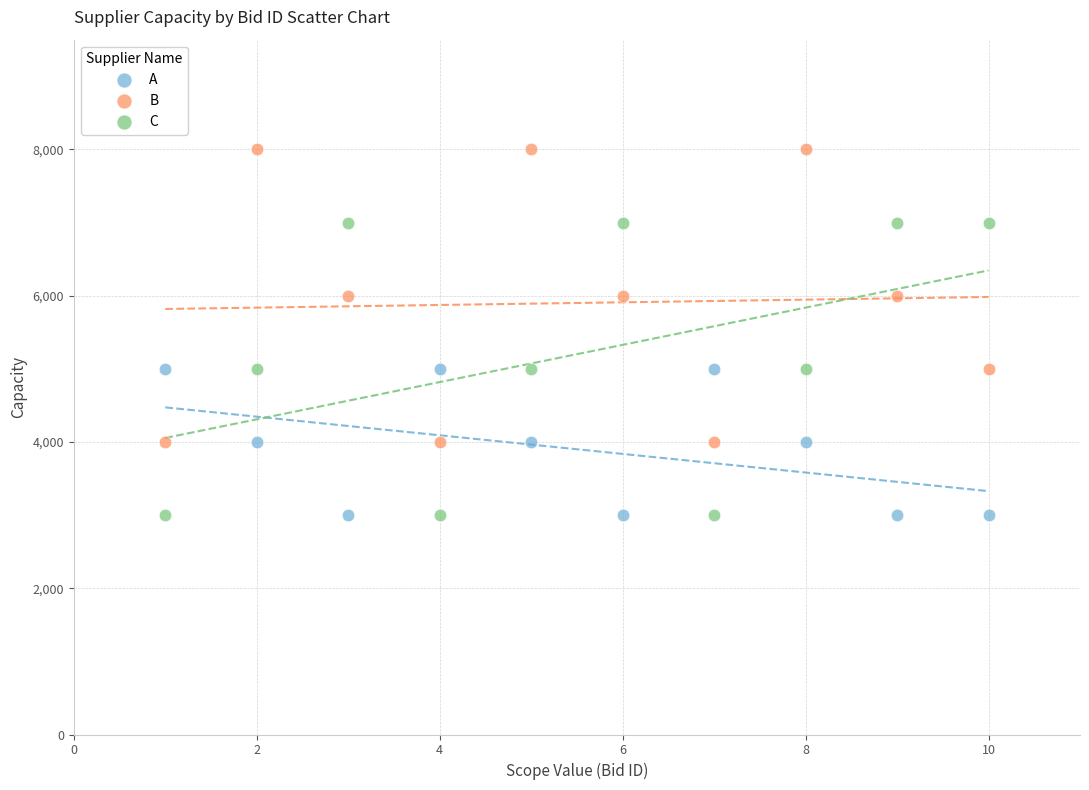

Which series contains the highest Y value?

B